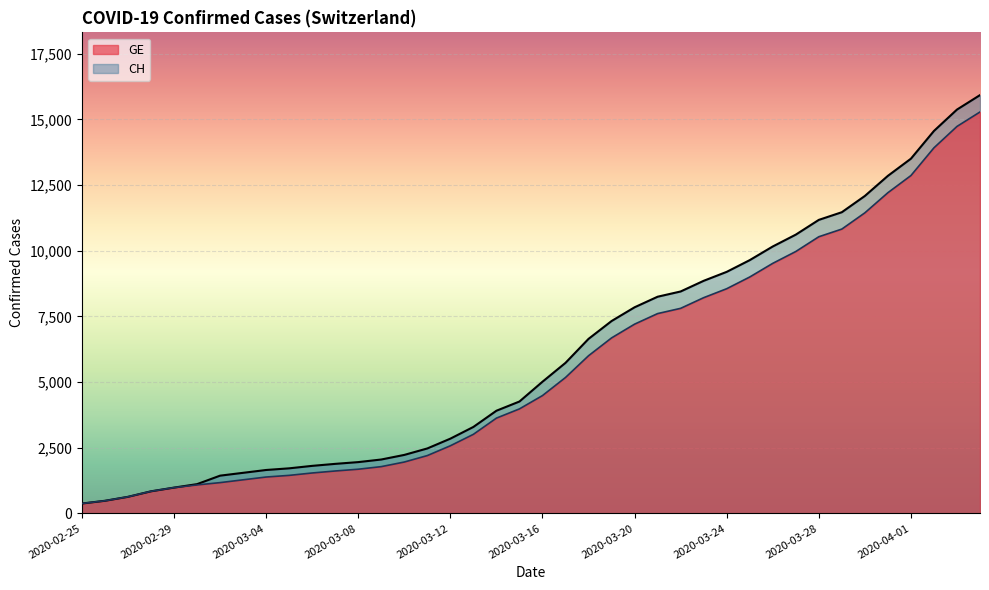

What is the maximum value shown in the chart?

15926